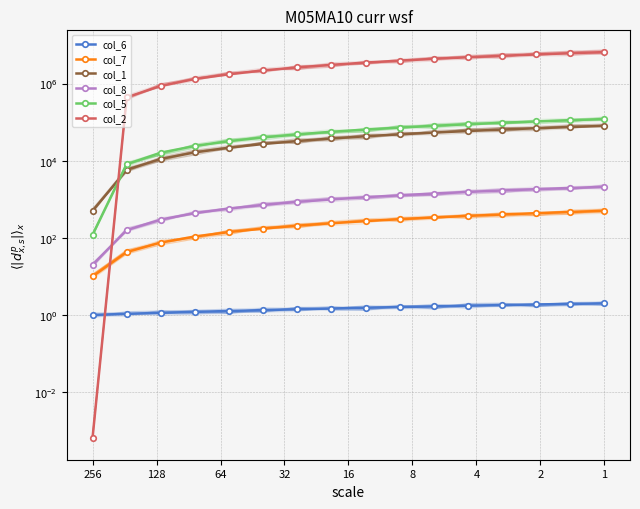

What is the difference between the second highest and second lowest values in the col_5 series?

103896.0